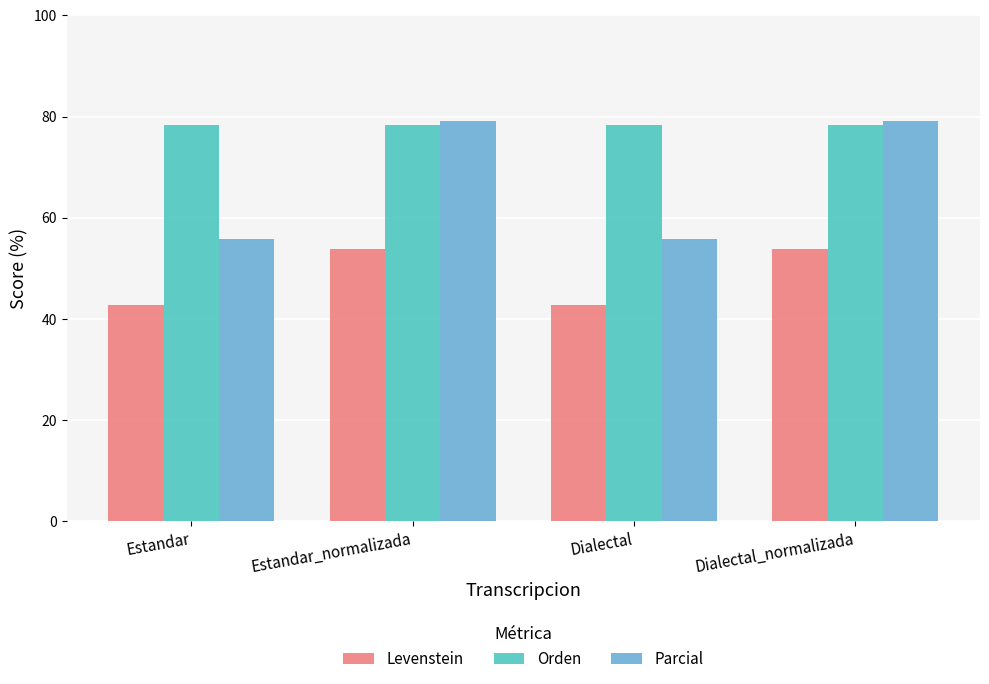

What is the total value across all series at Estandar_normalizada?

211.2